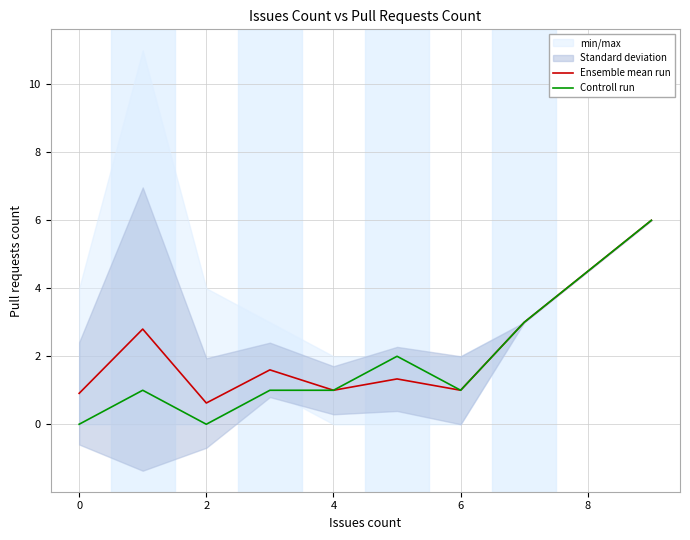

How many values in the Controll run series are below 1?

2